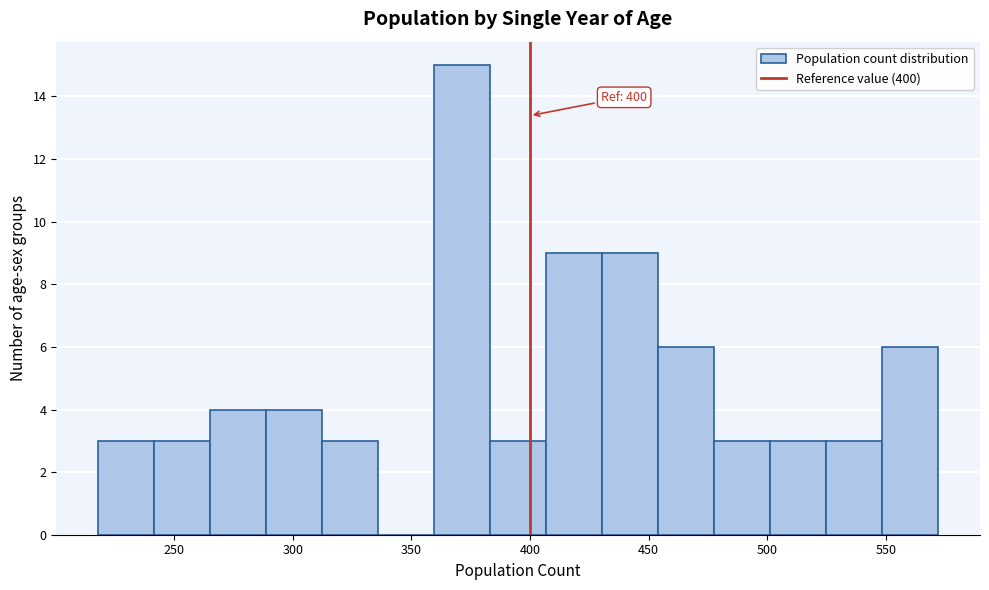

Over which range of the x-axis is the bar tallest?

360 to 385